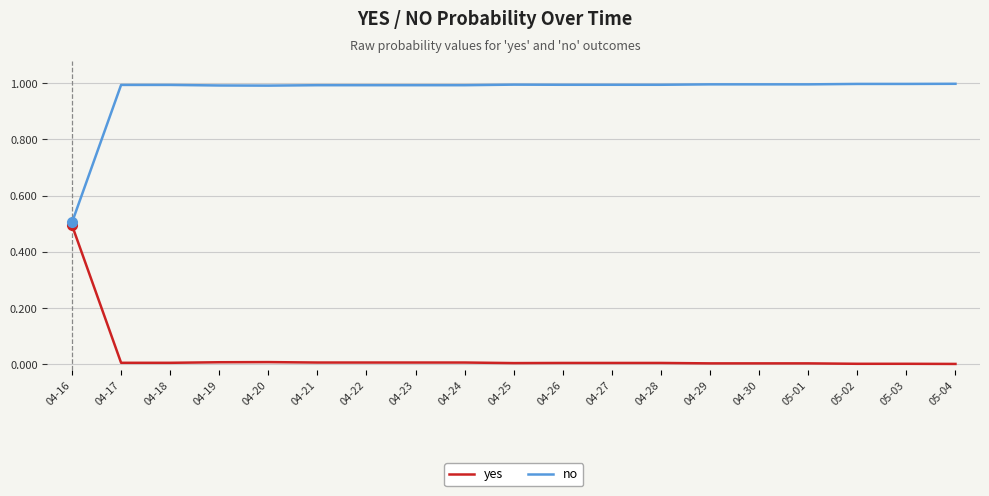

List the series in order of their overall mean, lowest first.

yes, no